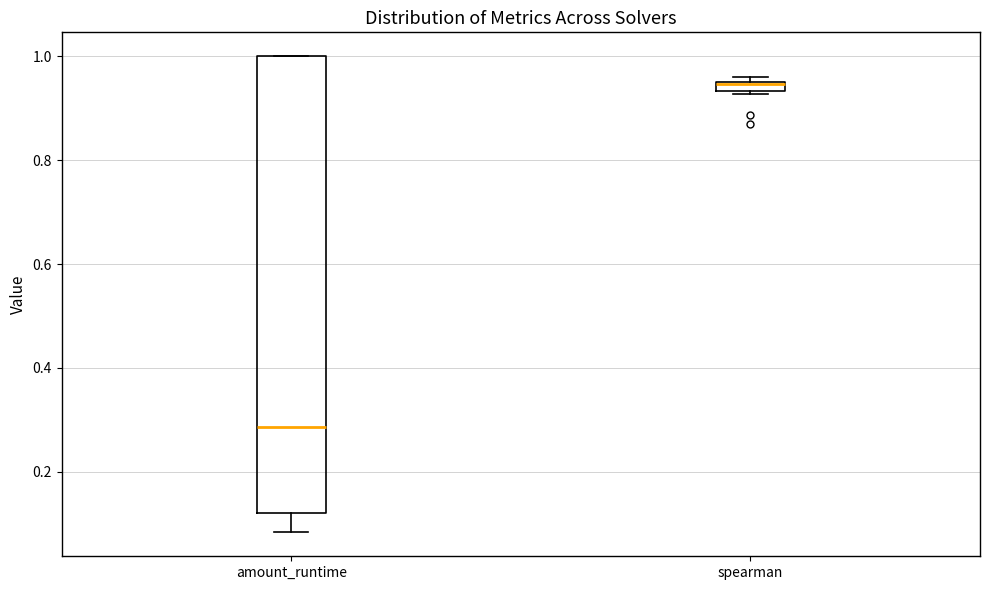

Comparing the boxes themselves (not the whiskers), which one is the tallest?

amount_runtime